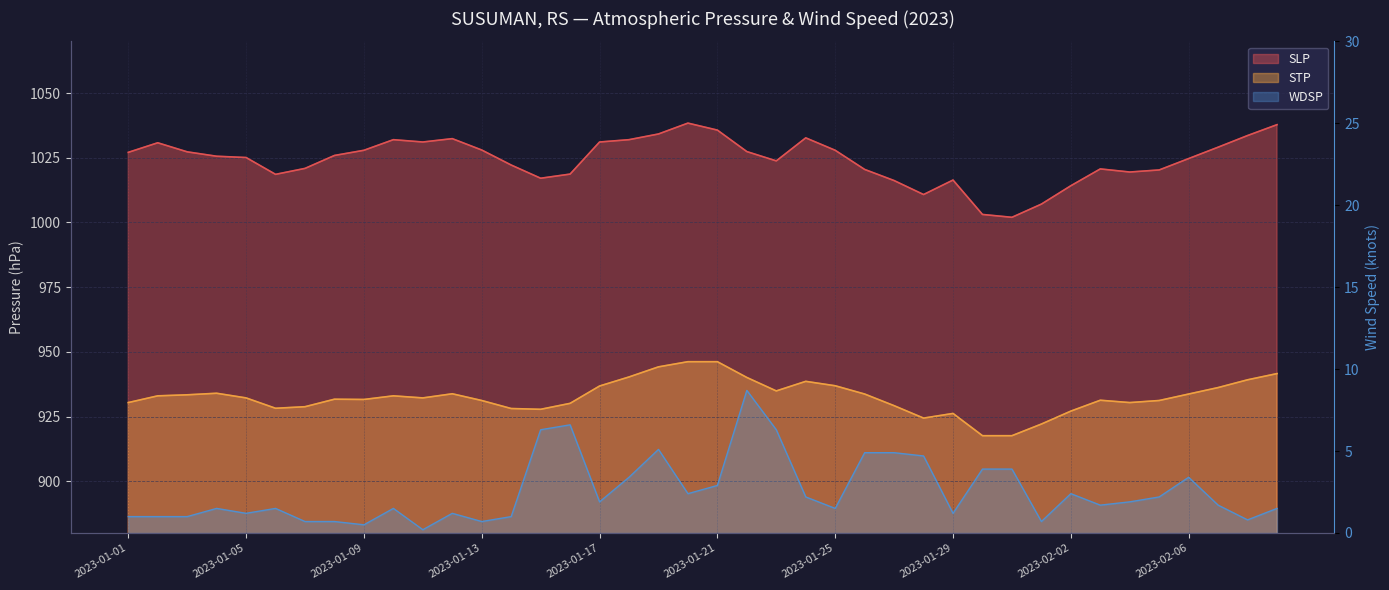

Which series has the largest total across all categories?

SLP